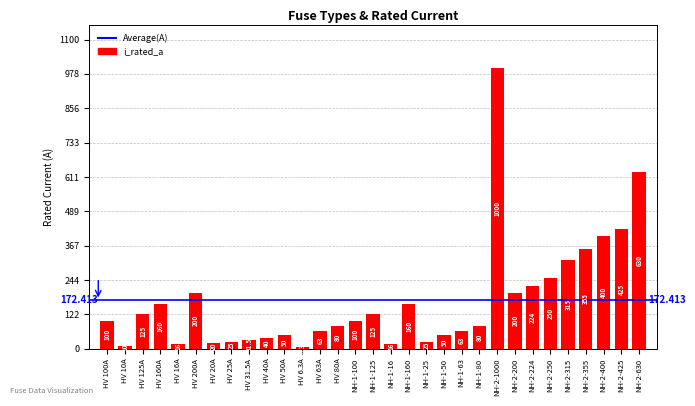

True or false: the data shows 271.6 at HV 160A.

False